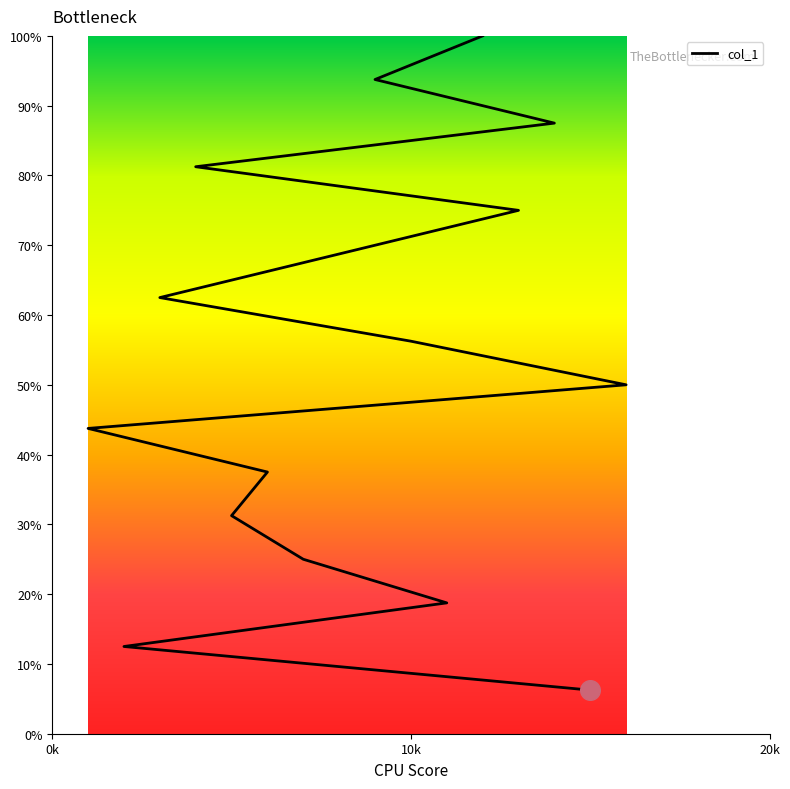

Which has a higher value, 2 or 7?

7